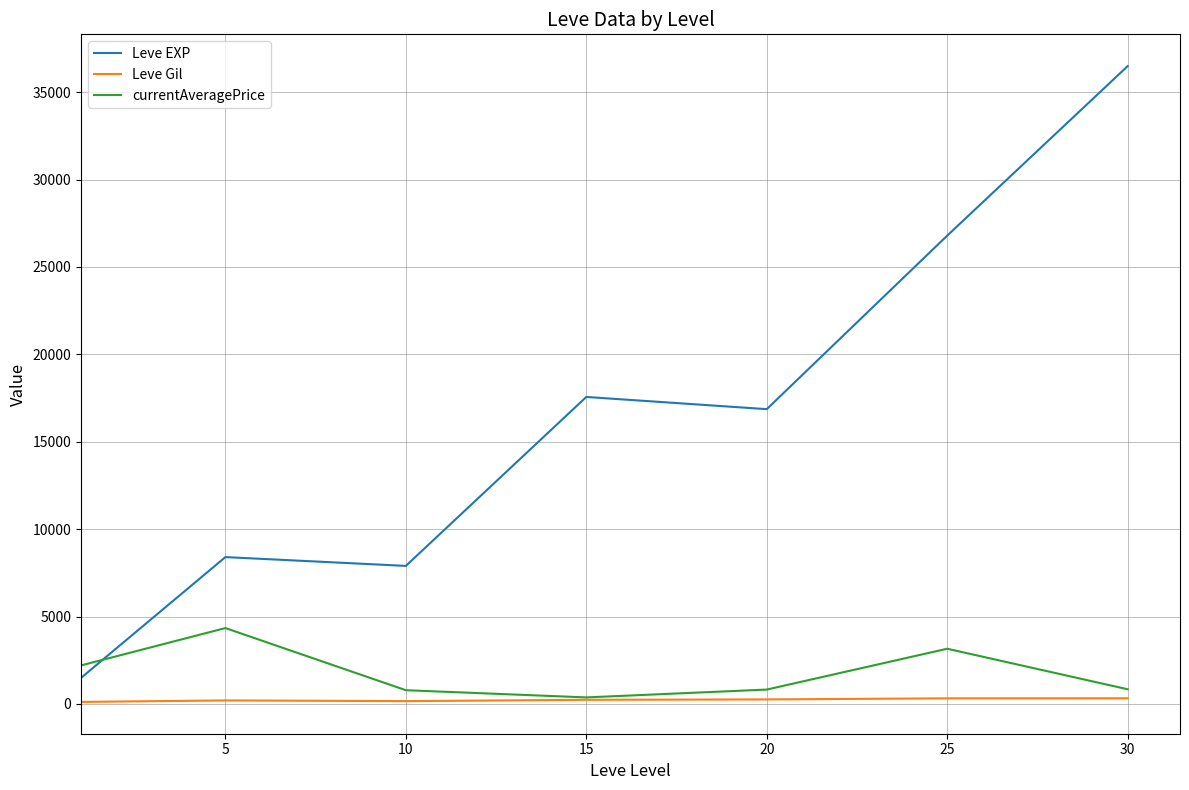

How many times do currentAveragePrice and Leve EXP cross each other?

1